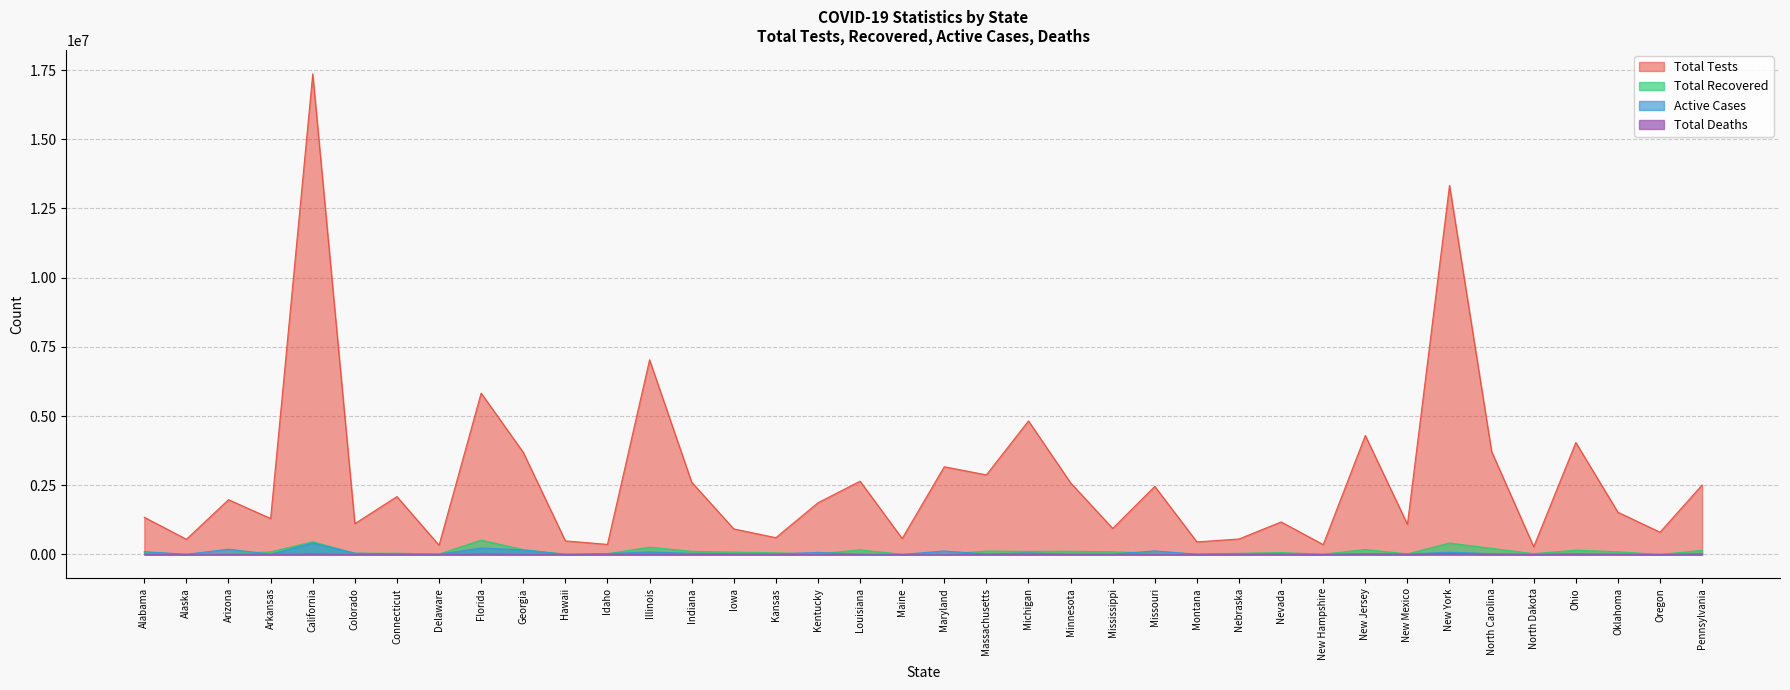

Which series has the largest total across all categories?

Total Tests